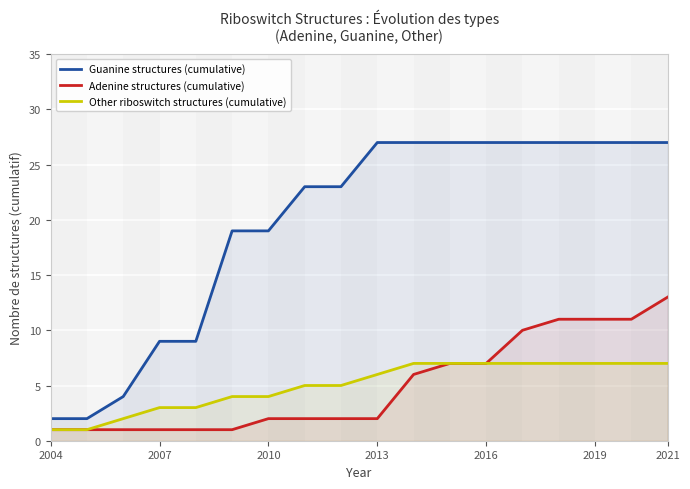

What is the label of the 18th point from the right?

2004